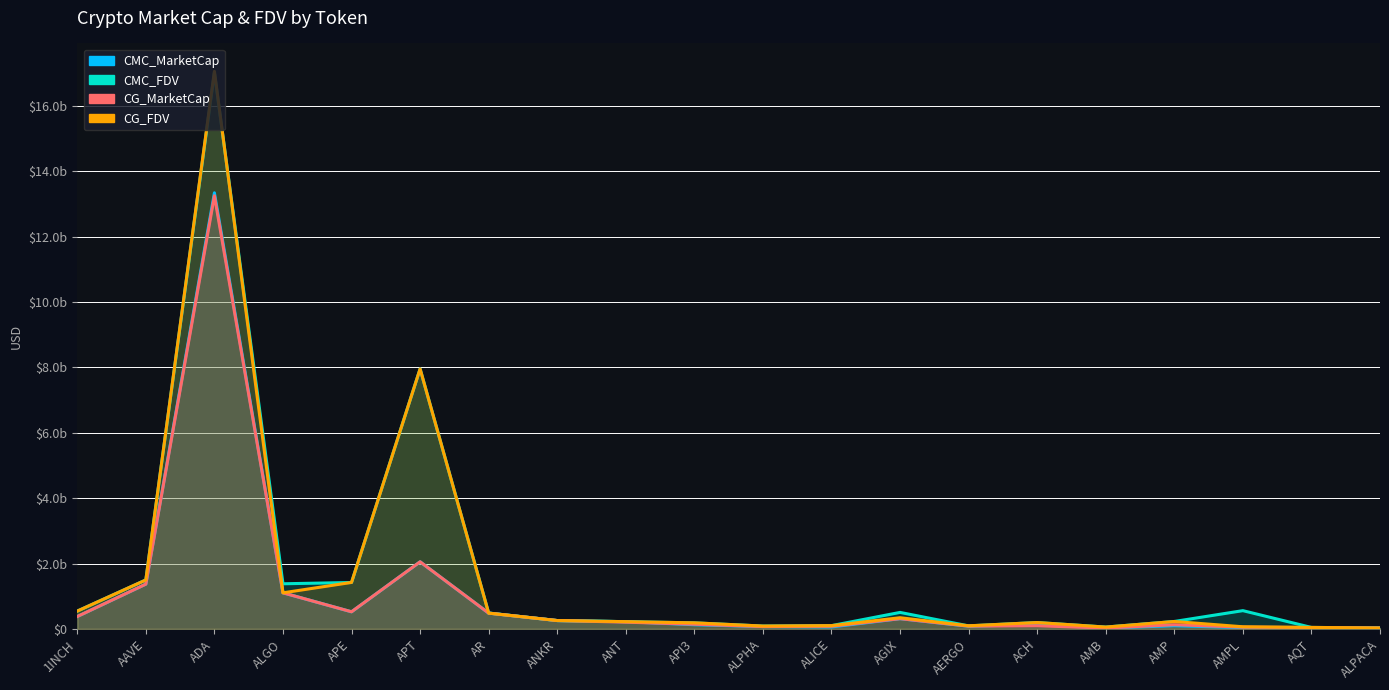

True or false: CMC_FDV and CMC_MarketCap cross at least once.

False